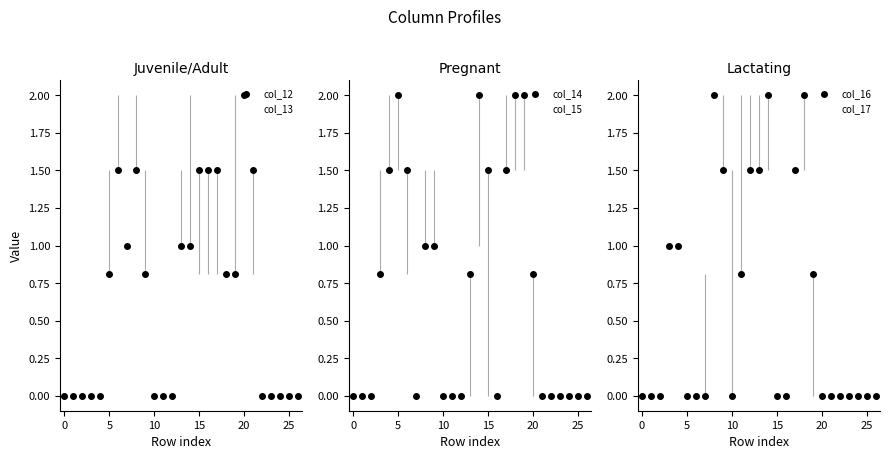

How many lines are shown in the chart?

6